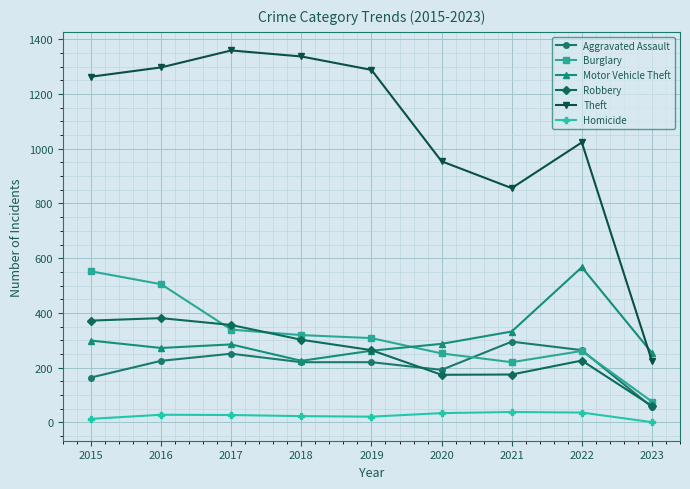

After their last crossing, which series has the higher values: Motor Vehicle Theft or Burglary?

Motor Vehicle Theft